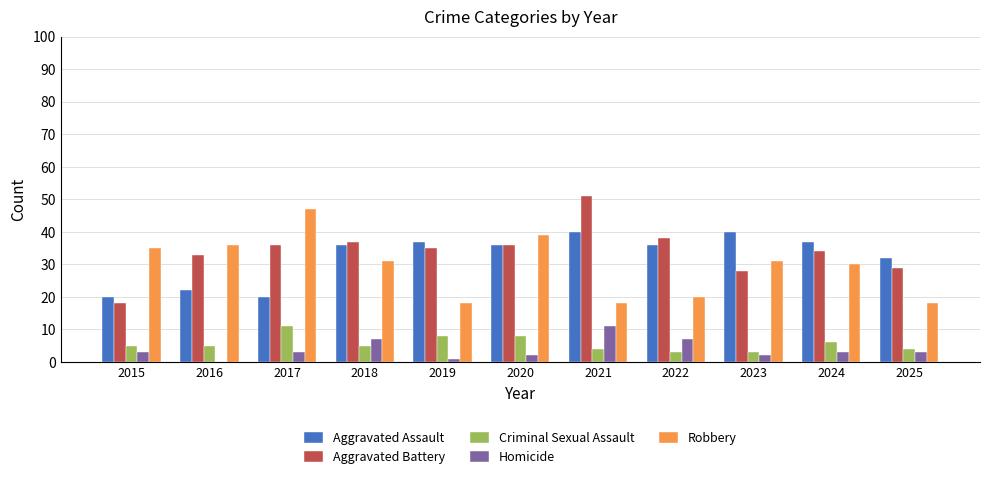

Is the value of Aggravated Battery at 2024 greater than the value of Homicide at 2023?

Yes